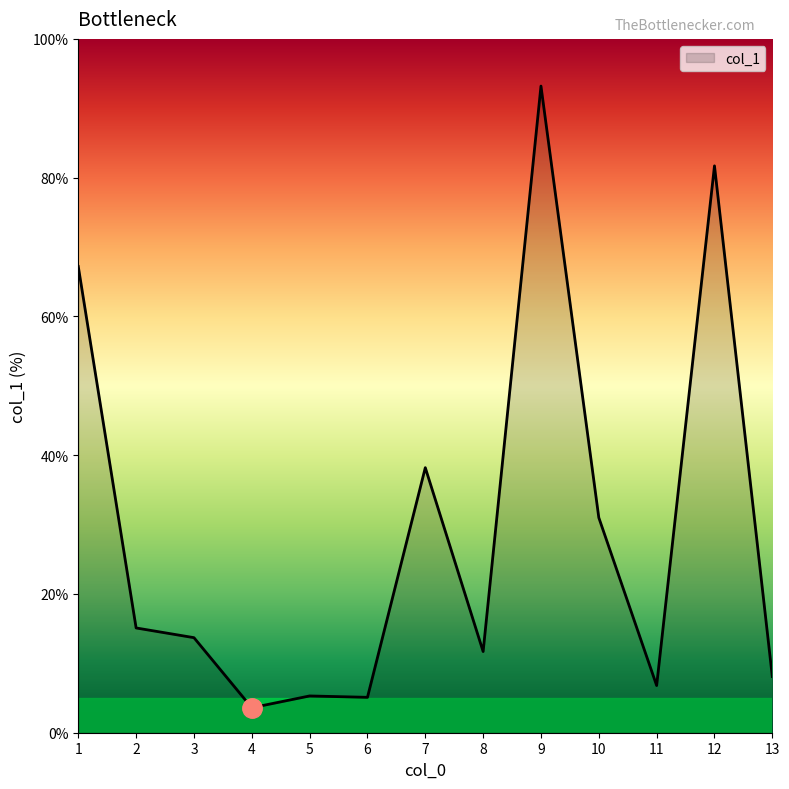

What is the change in value from 2 to 5?

-9.8